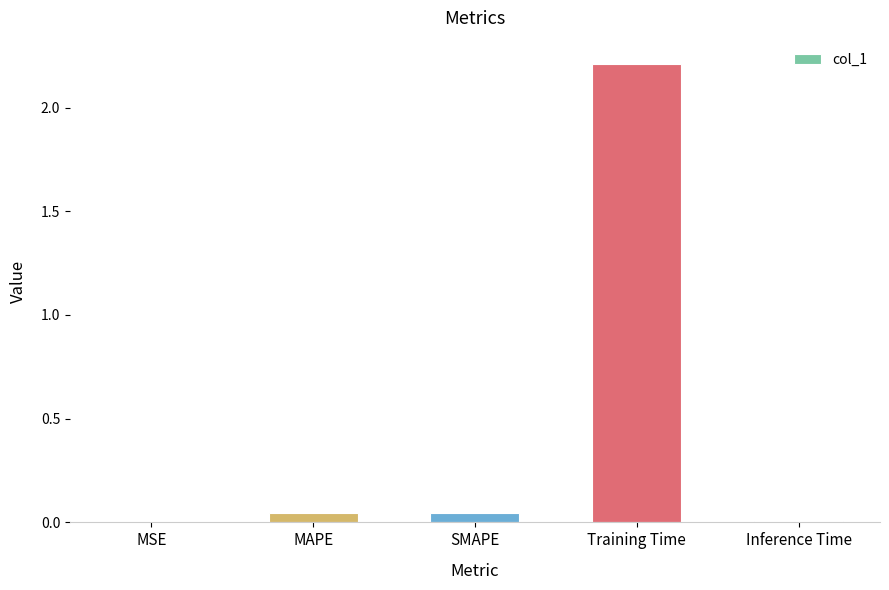

What is the sum of all values?

2.3